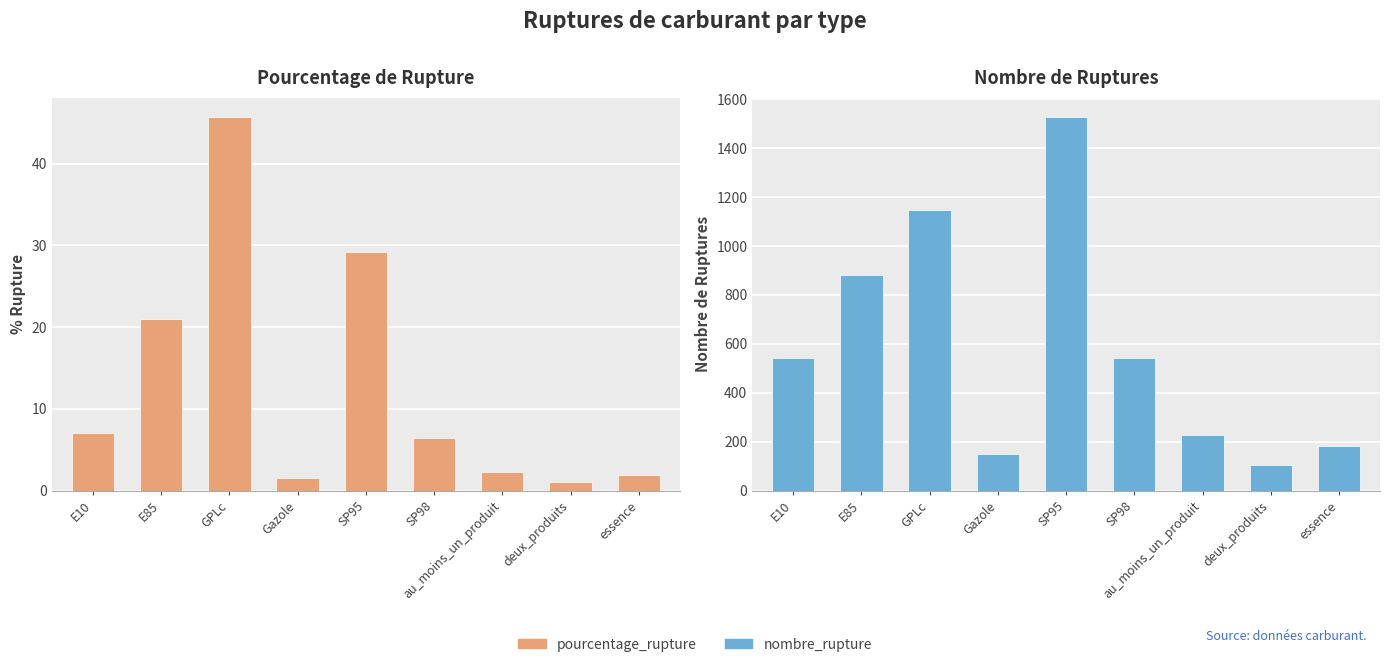

Which series has the largest range (max minus min)?

nombre_rupture